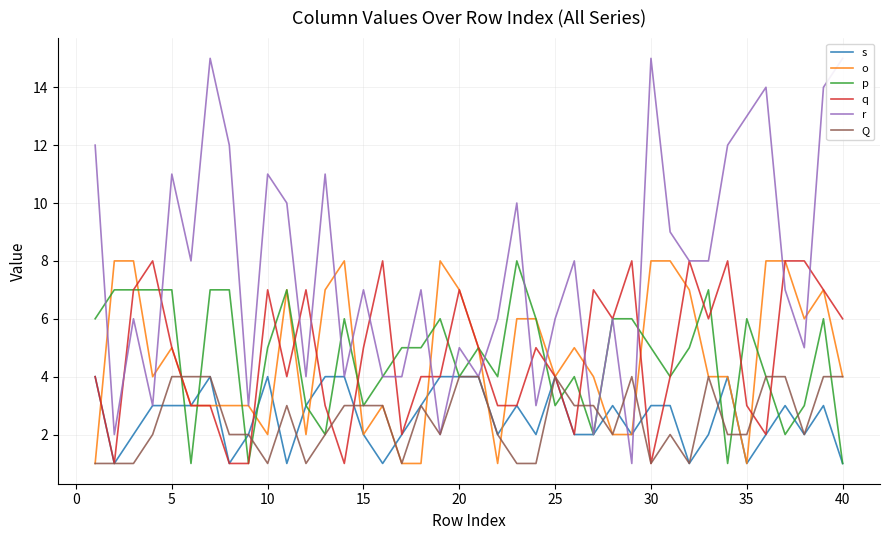

Is the value of s at 20 greater than the value of p at 35?

No